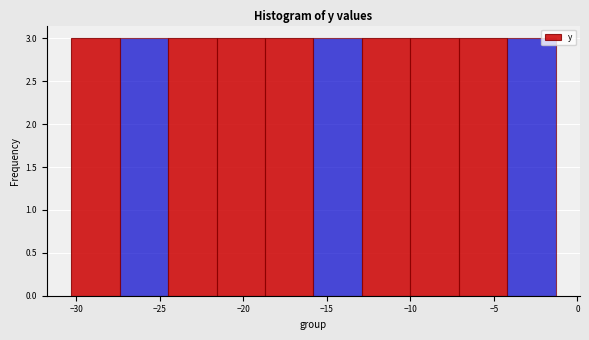

Reading left to right, list every bar in this chart as the range it spans on the x-axis followed by its height. Neither the bar edges nor the heights are printed on the chart, so give them approximately, as read against the axes.

-30.3 to -27.4: 3
-27.4 to -24.5: 3
-24.5 to -21.6: 3
-21.6 to -18.7: 3
-18.7 to -15.8: 3
-15.8 to -12.9: 3
-12.9 to -10.0: 3
-10.0 to -7.1: 3
-7.1 to -4.2: 3
-4.2 to -1.3: 3